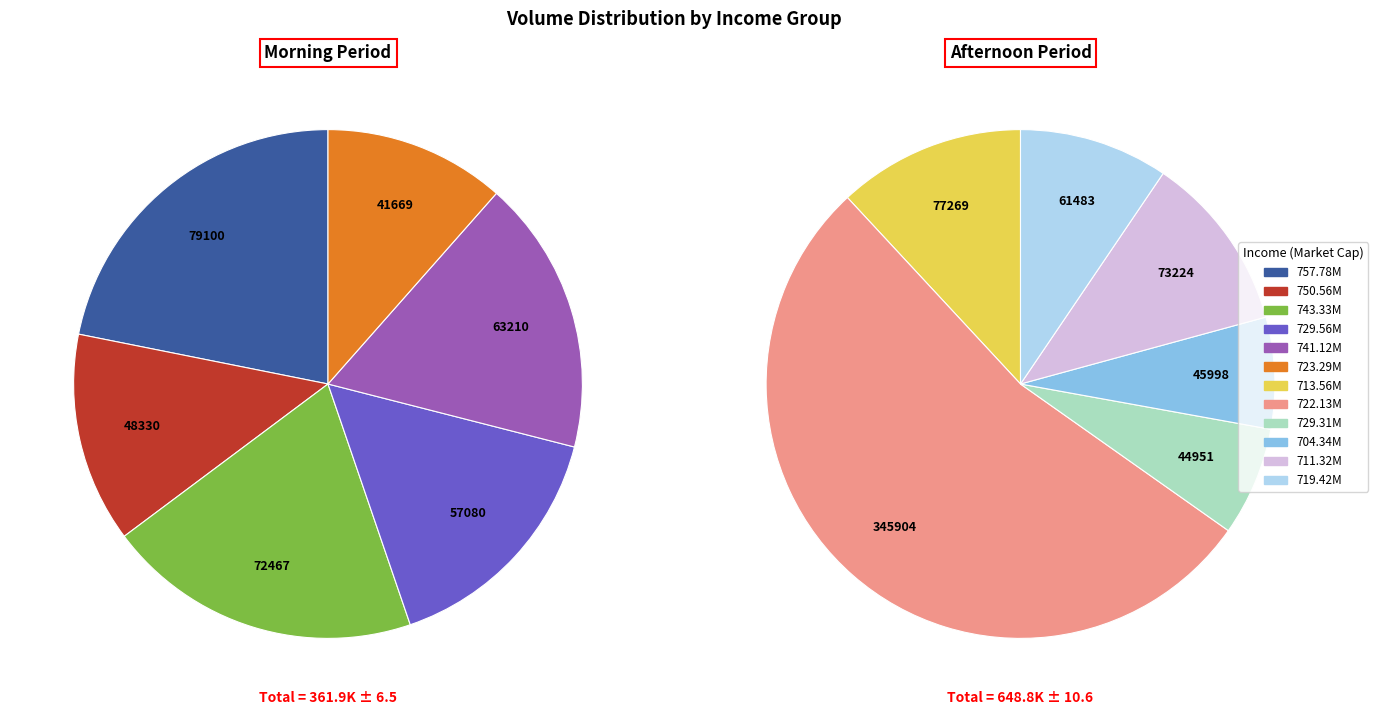

Does 704.34M account for over 50% of the chart?

No